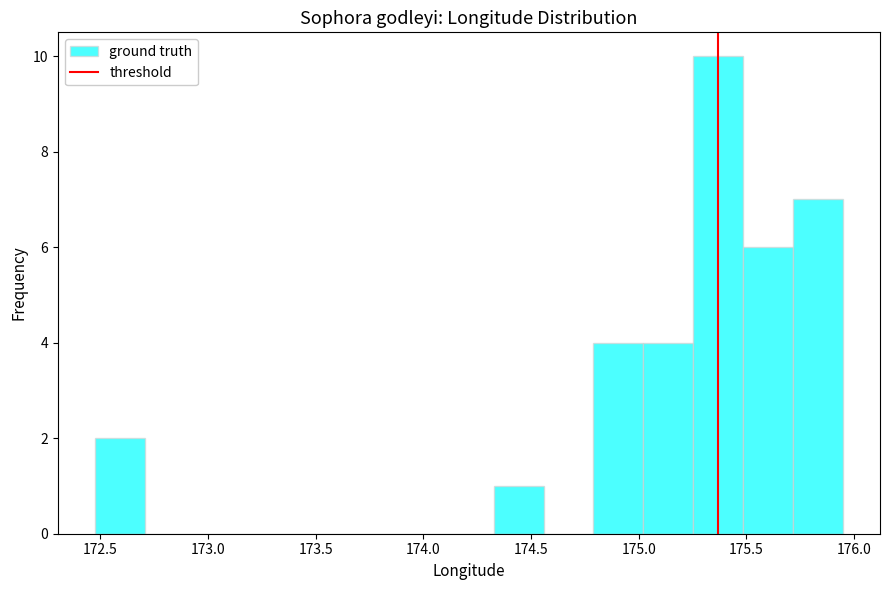

Reading left to right, list every bar in this chart as the range it spans on the x-axis followed by its height. Neither the bar edges nor the heights are printed on the chart, so give them approximately, as read against the axes.

172.50 to 172.70: 2
172.70 to 172.95: 0
172.95 to 173.15: 0
173.15 to 173.40: 0
173.40 to 173.65: 0
173.65 to 173.85: 0
173.85 to 174.10: 0
174.10 to 174.35: 0
174.35 to 174.55: 1
174.55 to 174.80: 0
174.80 to 175.00: 4
175.00 to 175.25: 4
175.25 to 175.50: 10
175.50 to 175.70: 6
175.70 to 175.95: 7